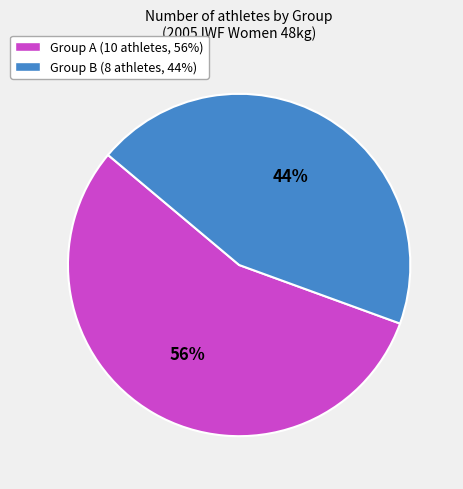

Does any single category account for the majority?

Yes